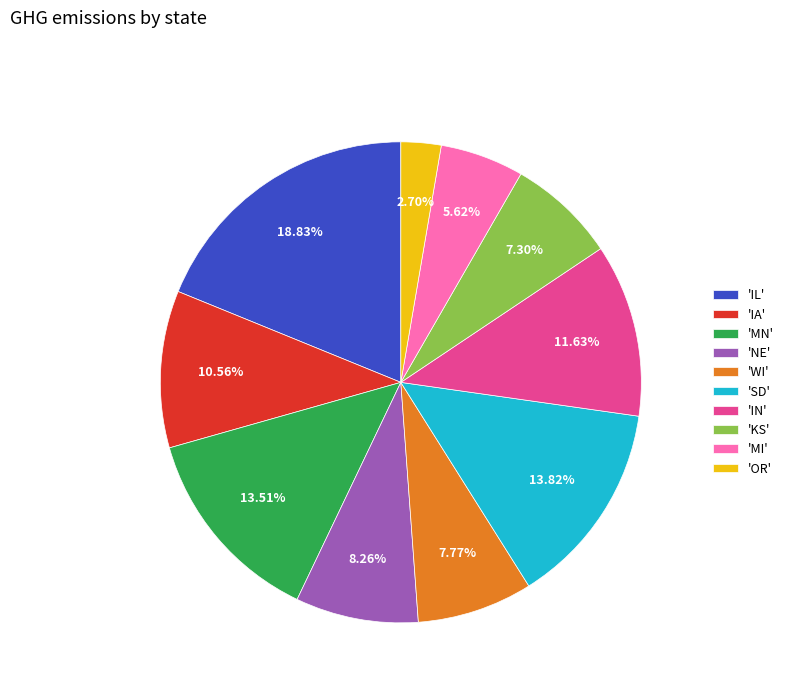

Combined, do 'KS' and 'OR' account for over 50%?

No